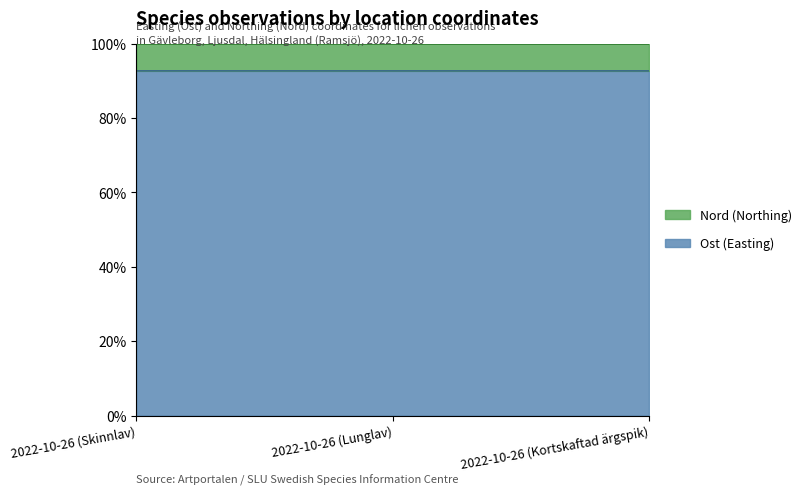

List the labels in order of value, largest first.

2022-10-26 (Skinnlav), 2022-10-26 (Kortskaftad ärgspik), 2022-10-26 (Lunglav)